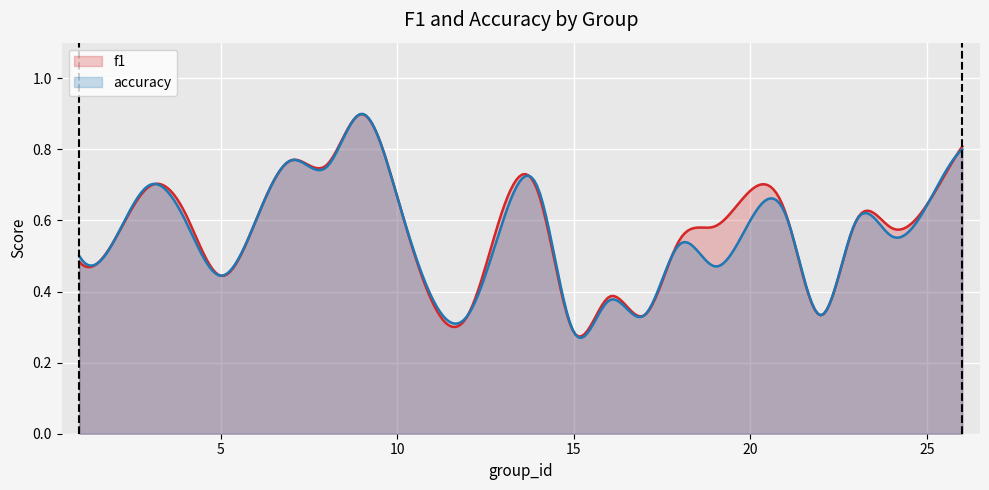

Rank the series by their average value, from lowest to highest.

accuracy, f1